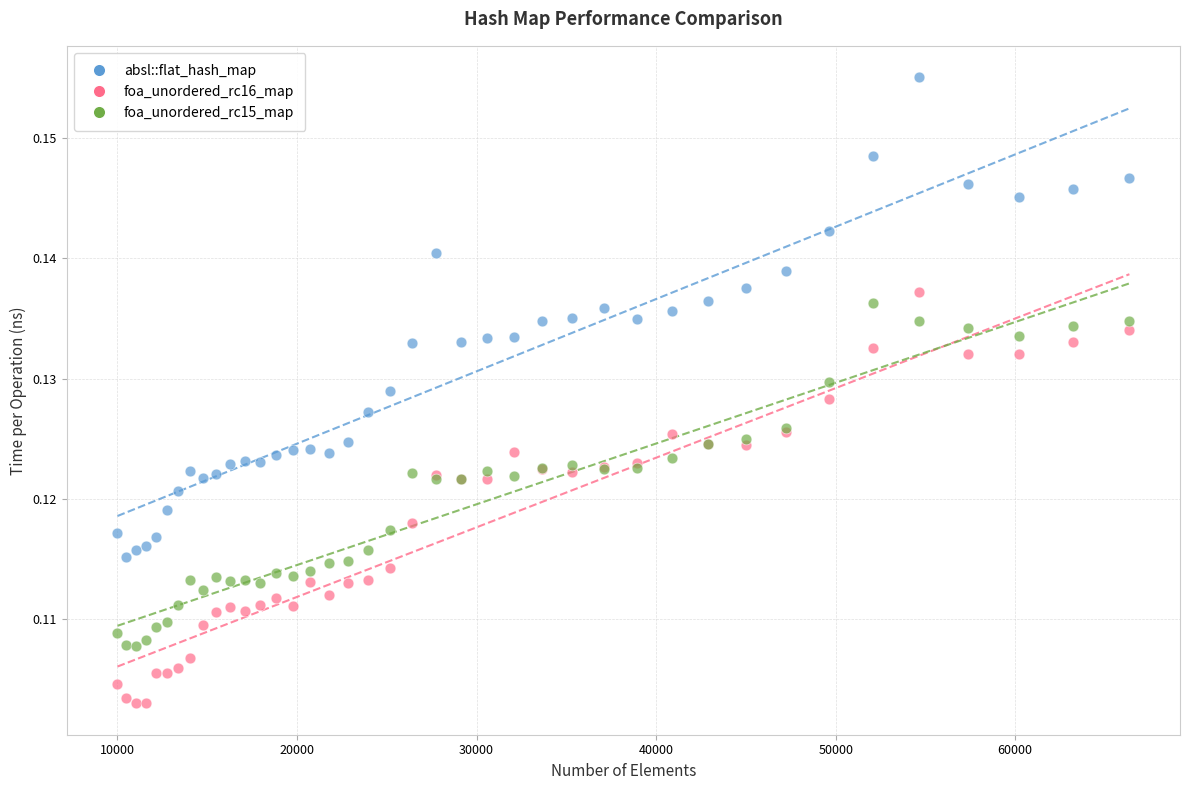

Which series contains the highest Y value?

absl::flat_hash_map